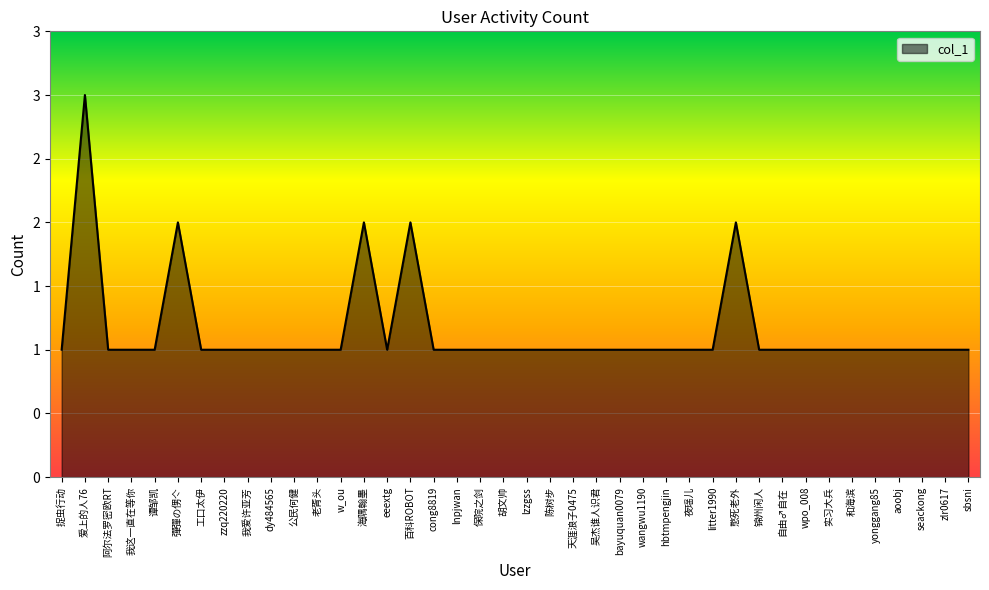

Reading right to left, list all the values displayed in this chart.

sbsni=1	zlr0617=1	seackong=1	aoobj=1	yonggang85=1	和海滨=1	实习大兵=1	wpo_008=1	自由♂自在=1	锦州闲人=1	憋死老外=2	litter1990=1	夜瑶儿=1	hbtmpengjin=1	wangwu1190=1	bayuquan0079=1	吴杰谁人识君=1	天涯浪子0475=1	陈树步=1	lzzgss=1	胡文帅=1	保院之剑=1	lnpjwan=1	cong8819=1	百科ROBOT=2	eeextg=1	海隅翰墨=2	w_ou=1	老胥头=1	公民何健=1	dy484565=1	我爱许亚芳=1	zzq220220=1	工口太伊=1	彈彈の侽亽=2	谭邹凯=1	我这一直在等你=1	阿尔法罗密欧RT=1	爱上的人76=3	捉虫行动=1